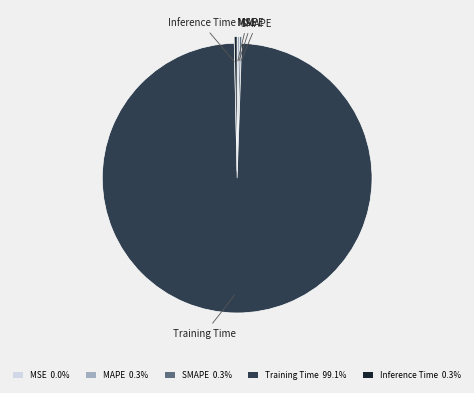

True or false: Inference Time accounts for 0% of the total.

True